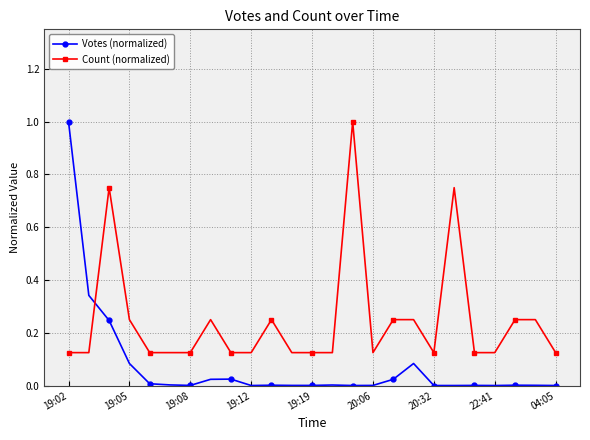

List the series in order of their overall mean, lowest first.

Votes (normalized), Count (normalized)